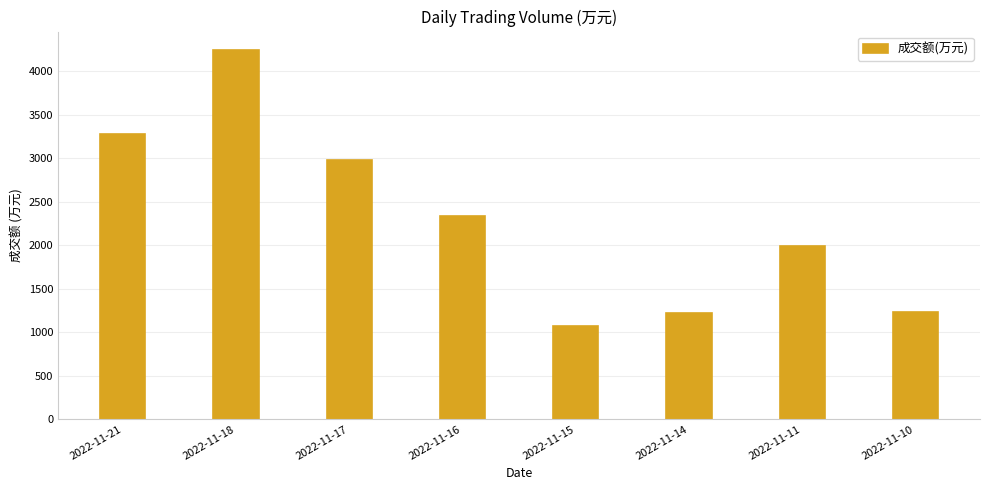

How many data points are less than 2339?

4